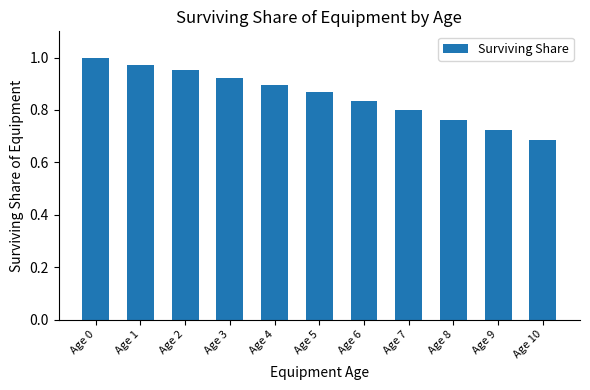

Where is the data nearest to the value 0?

Age 10